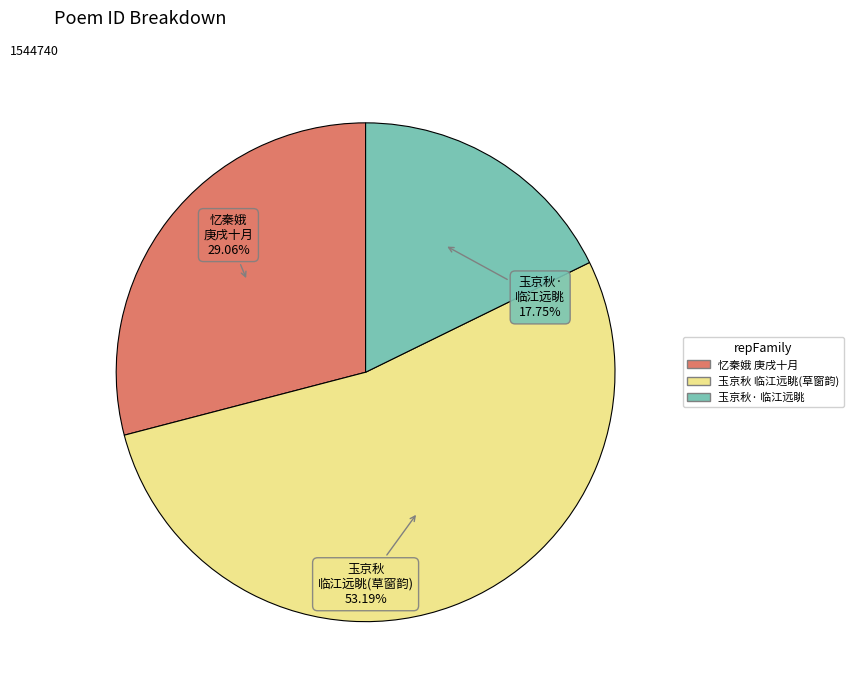

Does any single category account for the majority?

Yes